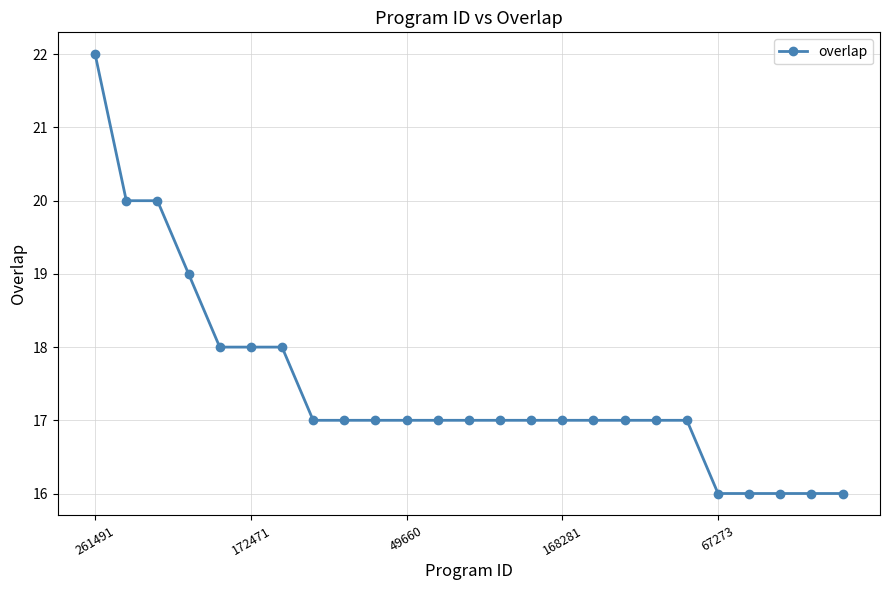

What is the difference between the maximum and minimum values?

6